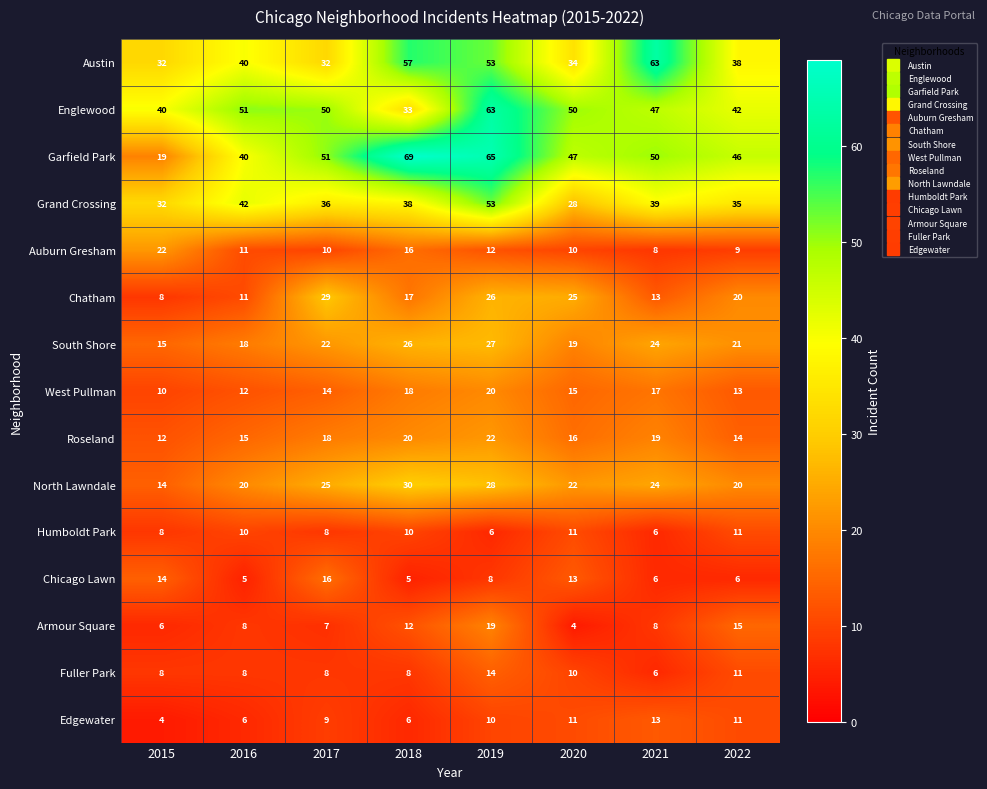

What is the sum of the South Shore values at 2020 and 2015?

34